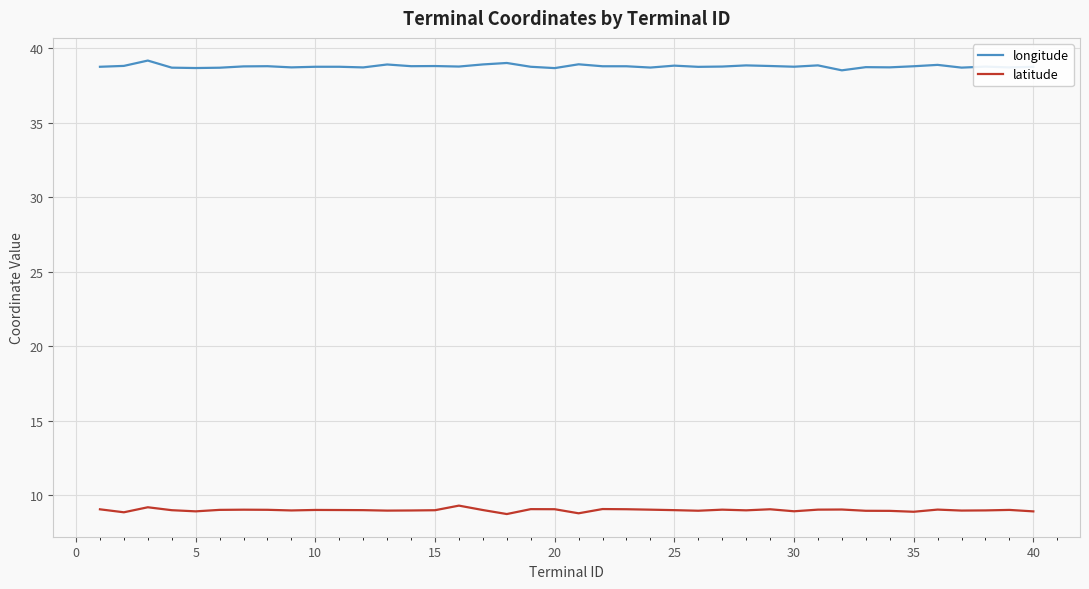

Which series has the largest total across all categories?

longitude